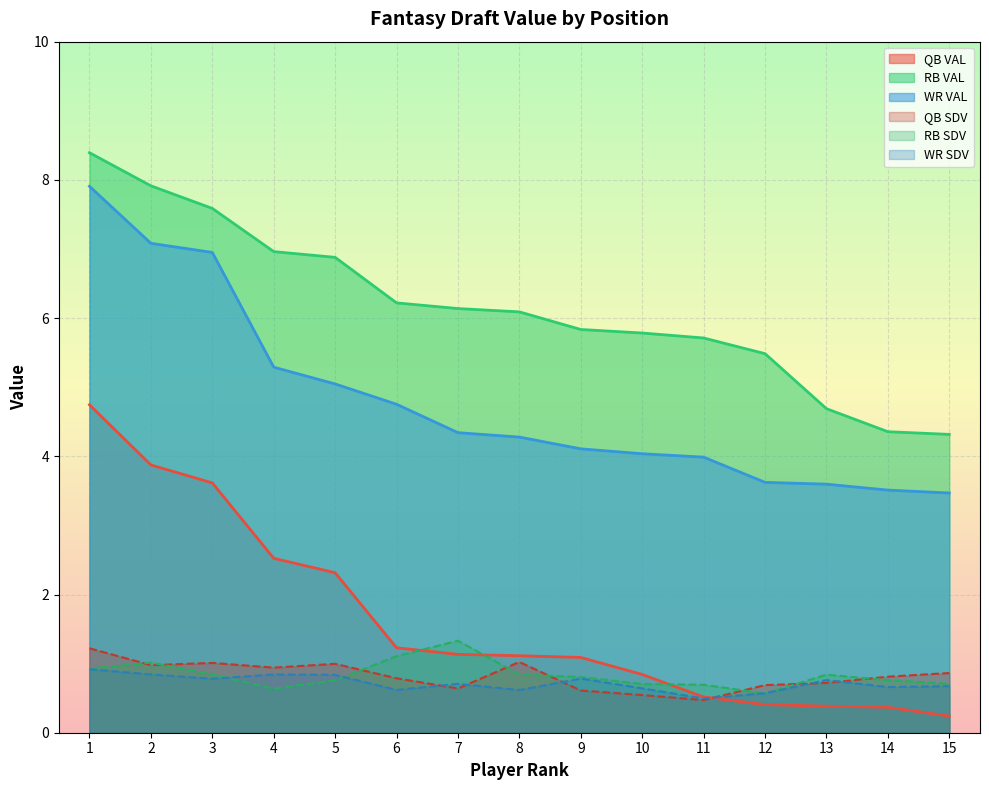

True or false: QB SDV and WR VAL cross at least once.

False